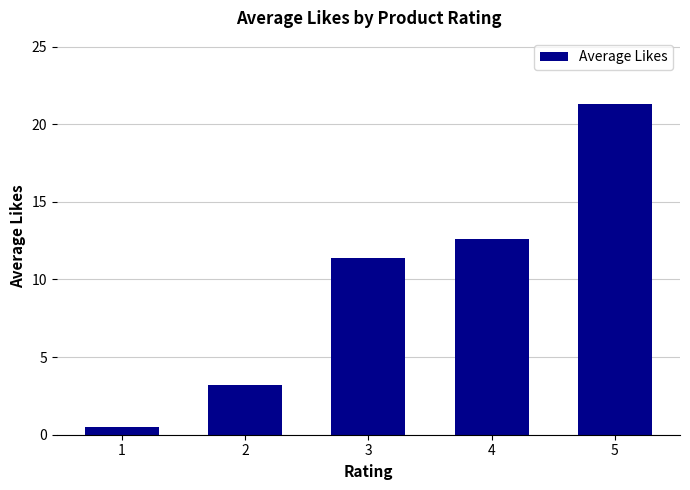

What is the difference between the maximum and second lowest values?

18.1